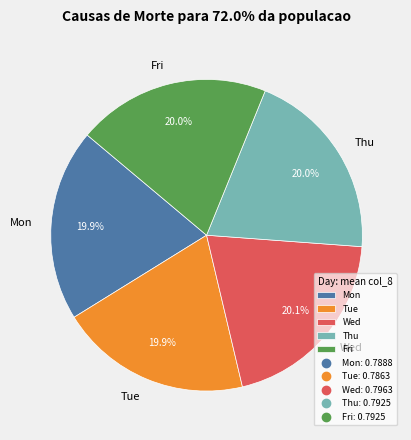

Is the sum of Mon and Tue greater than half?

No